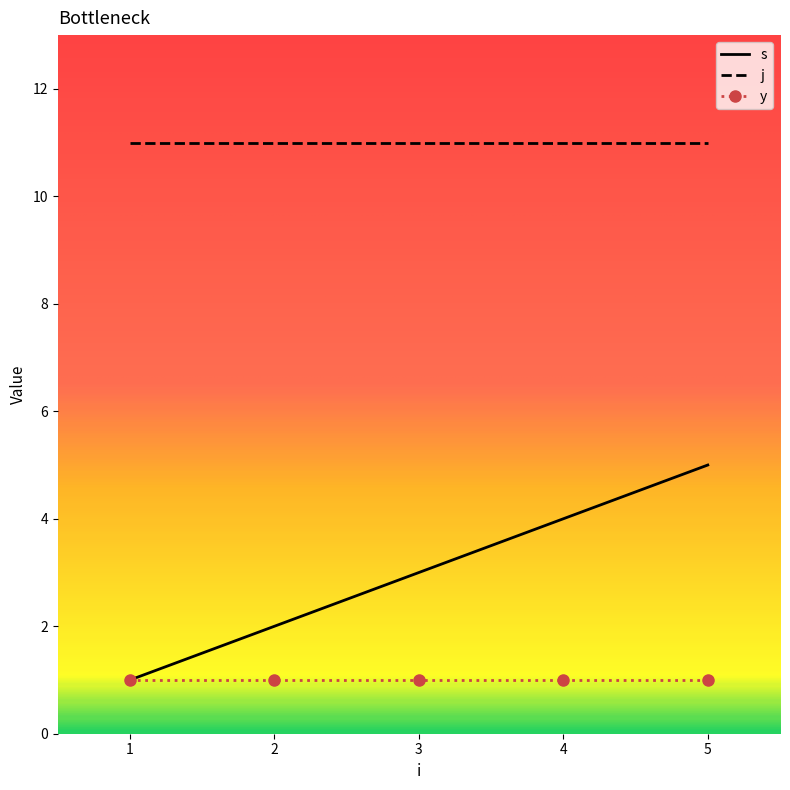

Is it true that j equals 19 at 5?

False